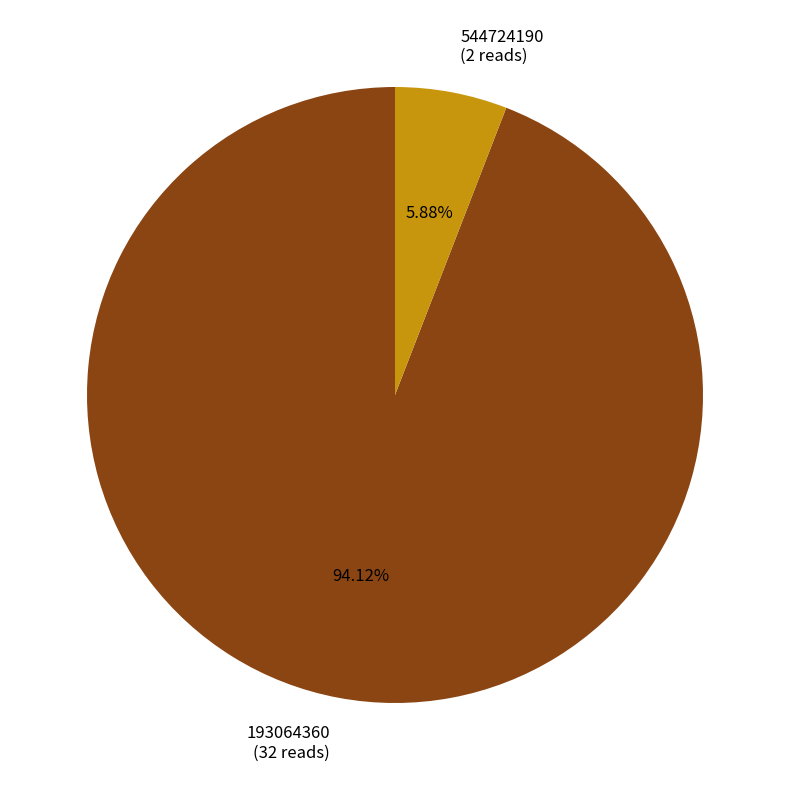

Do 193064360 and 544724190 together represent more than half of the pie?

Yes